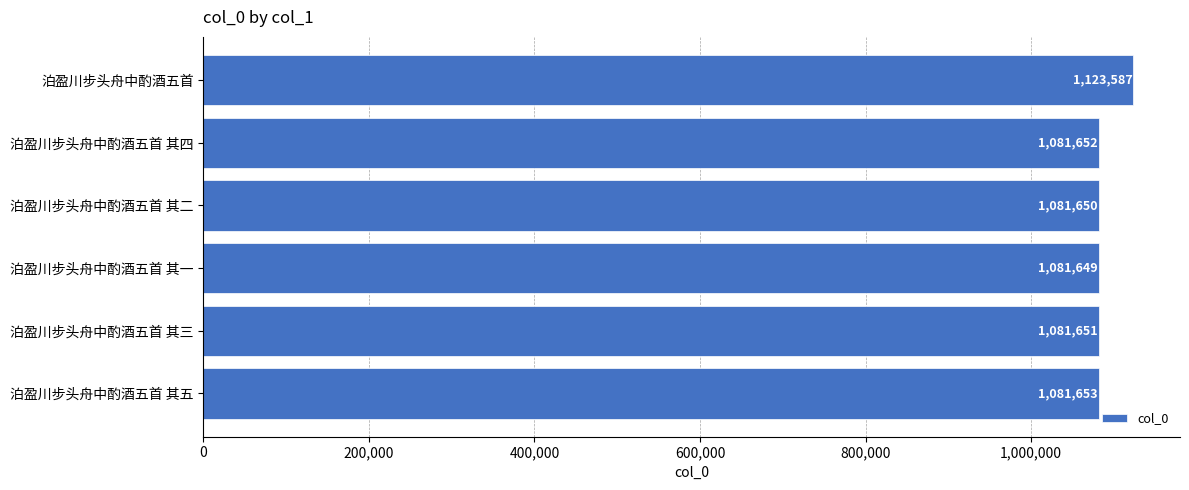

What is the difference between the maximum and minimum values?

41938